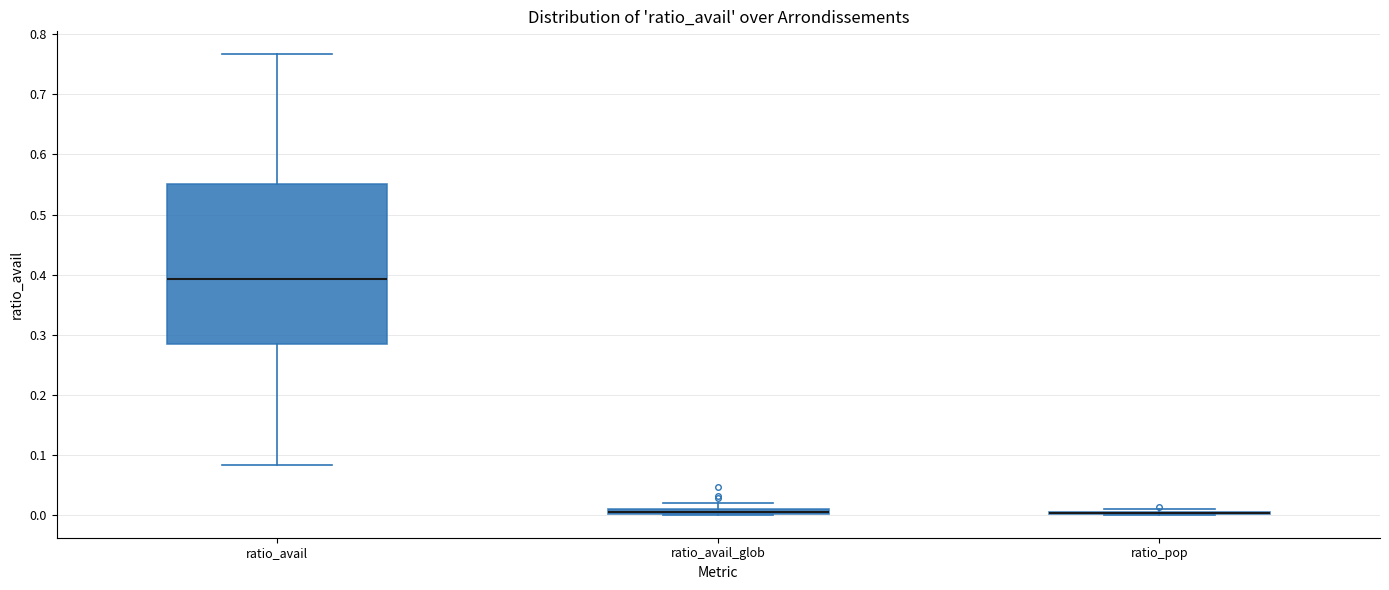

Comparing the boxes themselves (not the whiskers), which one is the tallest?

ratio_avail